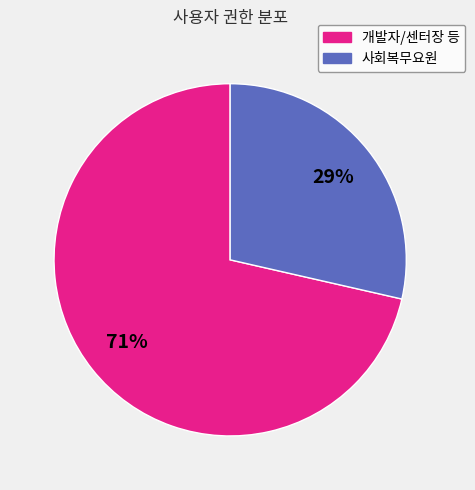

Count the number of slices in the pie.

2